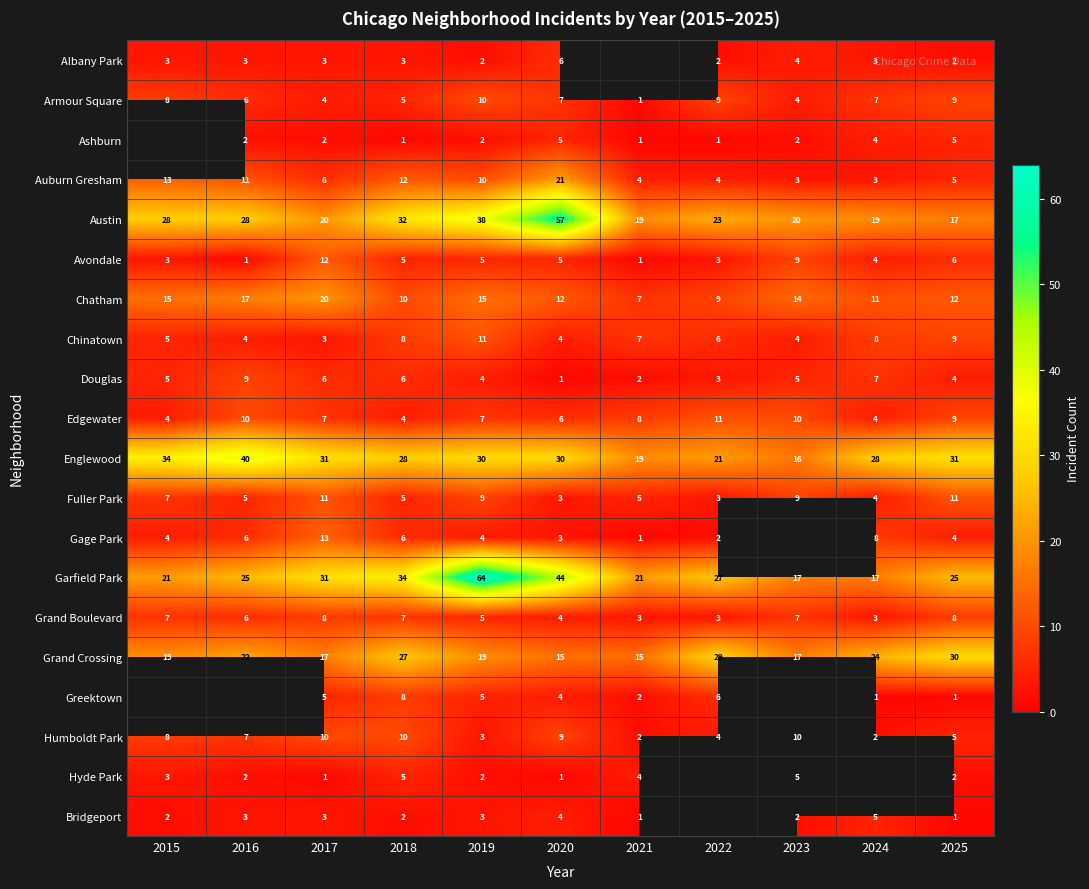

What is the spread (max minus min) of values at 2019?

62